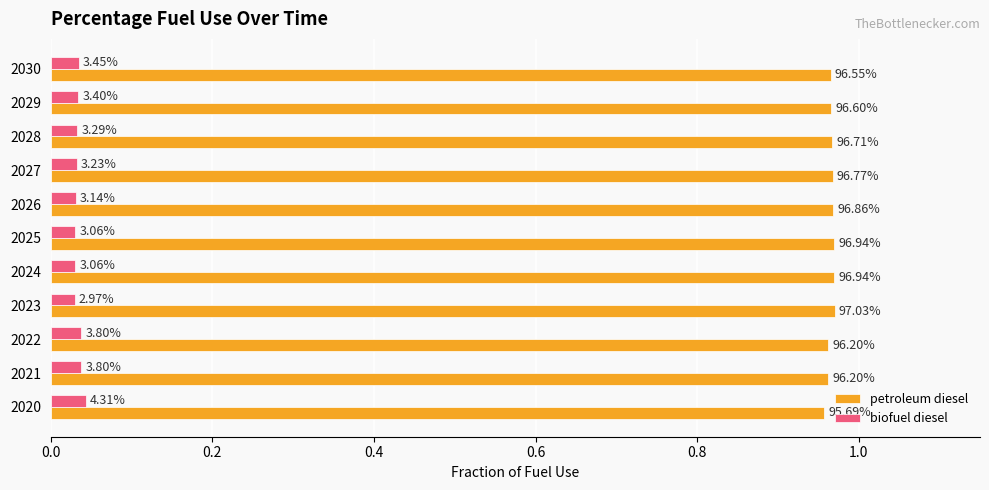

What are all the series names shown in the legend?

petroleum diesel, biofuel diesel